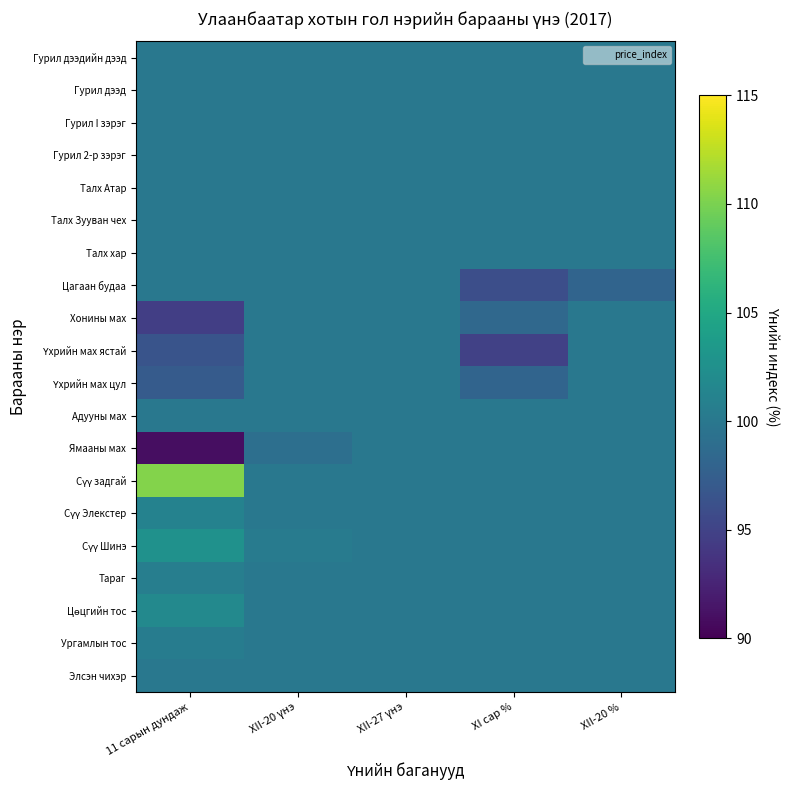

Rank the series at XII-20 % from lowest to highest value.

Цагаан будаа, Гурил дээдийн дээд, Гурил дээд, Гурил I зэрэг, Гурил 2-р зэрэг, Талх Атар, Талх Зууван чех, Талх хар, Хонины мах, Үхрийн мах ястай, Үхрийн мах цул, Адууны мах, Ямааны мах, Сүү задгай, Сүү Элекстер, Сүү Шинэ, Тараг, Цөцгийн тос, Ургамлын тос, Элсэн чихэр